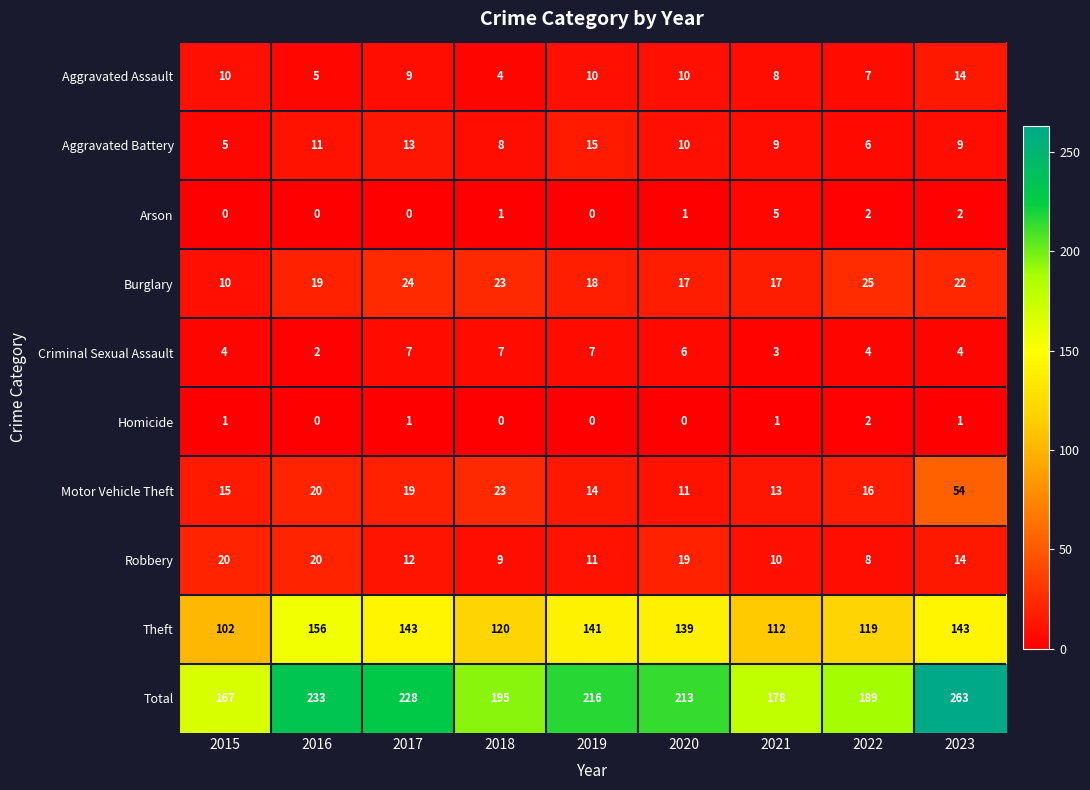

Which series changed the most between 2017 and 2022?

Total